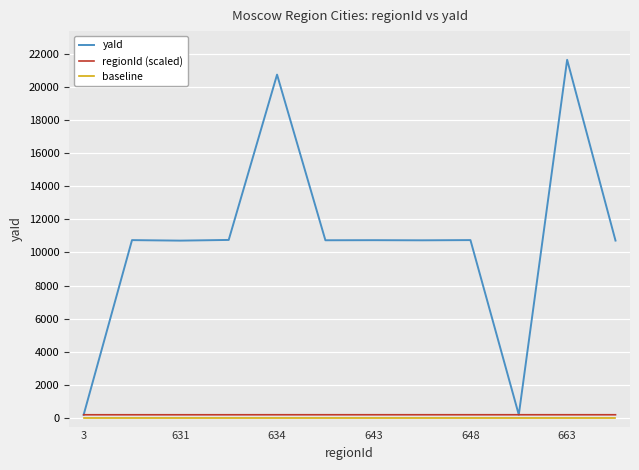

Which series has the largest total across all categories?

yaId